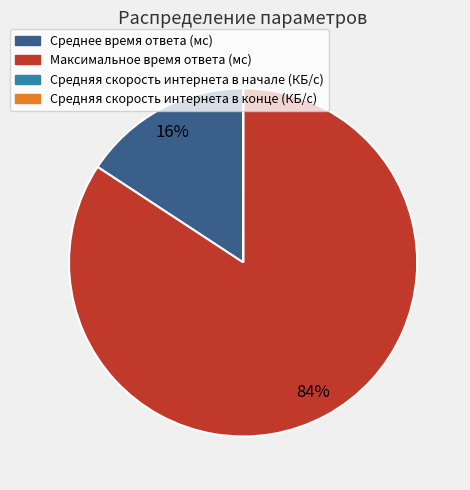

What is the majority slice?

Максимальное время ответа (мс)